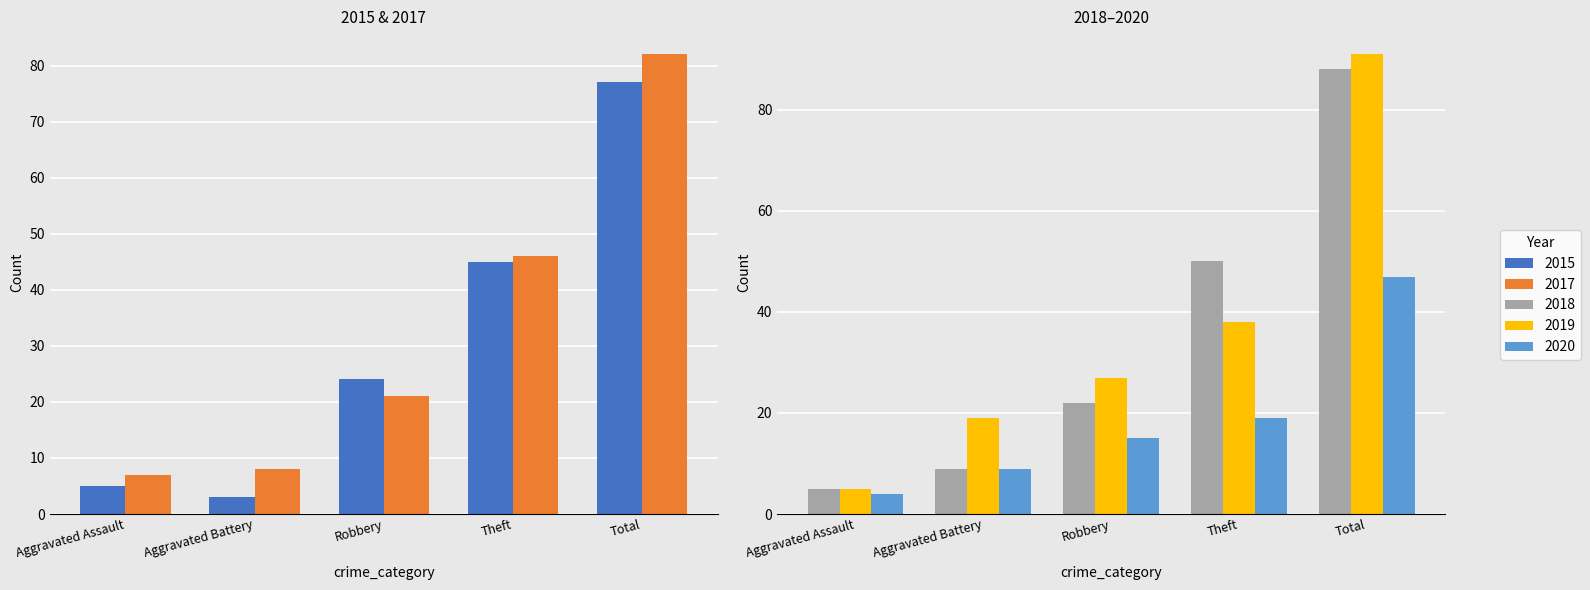

How many bars are there in total?

25